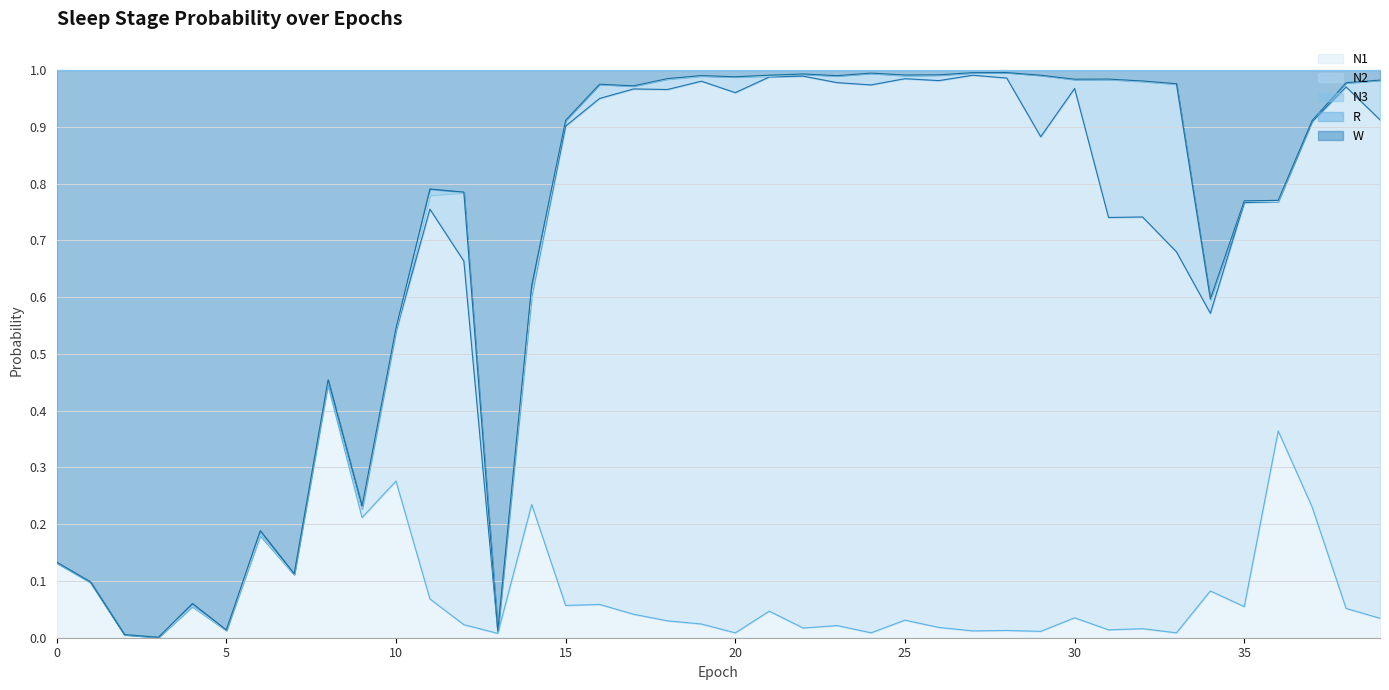

What is the difference between the second highest and minimum values in the N2 series?

1.0